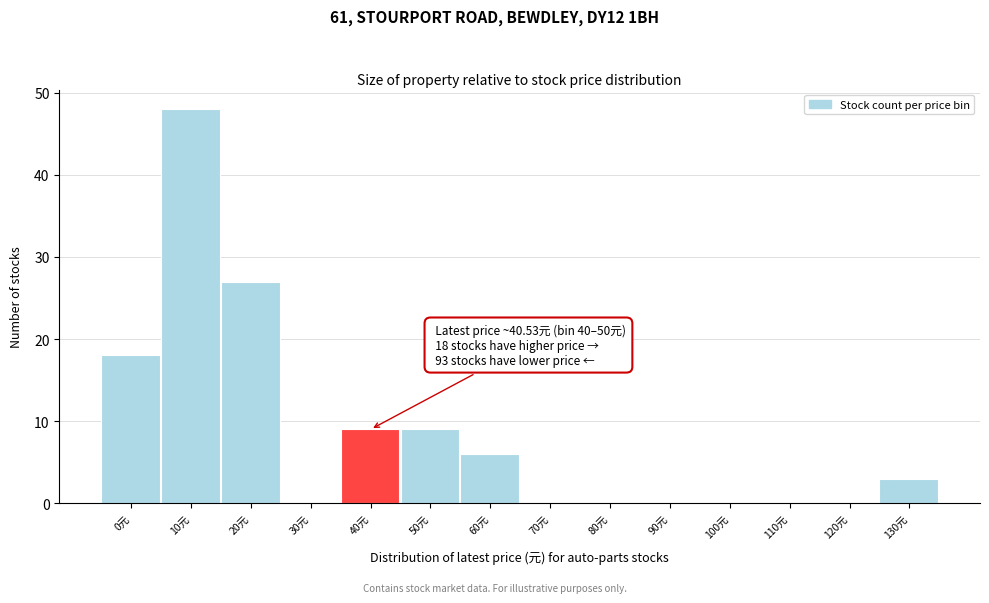

Reading left to right, transcribe all the data shown in this chart.

0元=18	10元=48	20元=27	30元=0	40元=9	50元=9	60元=6	70元=0	80元=0	90元=0	100元=0	110元=0	120元=0	130元=3